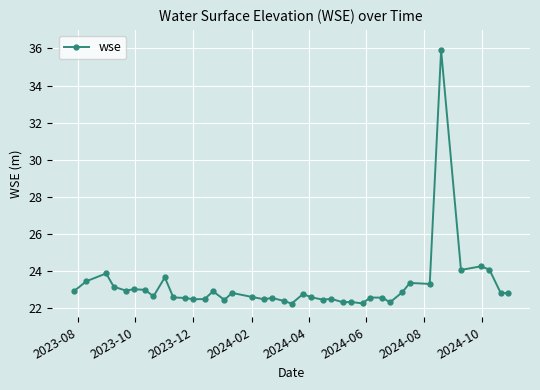

What is the value of the 36th point from the left?

24.1